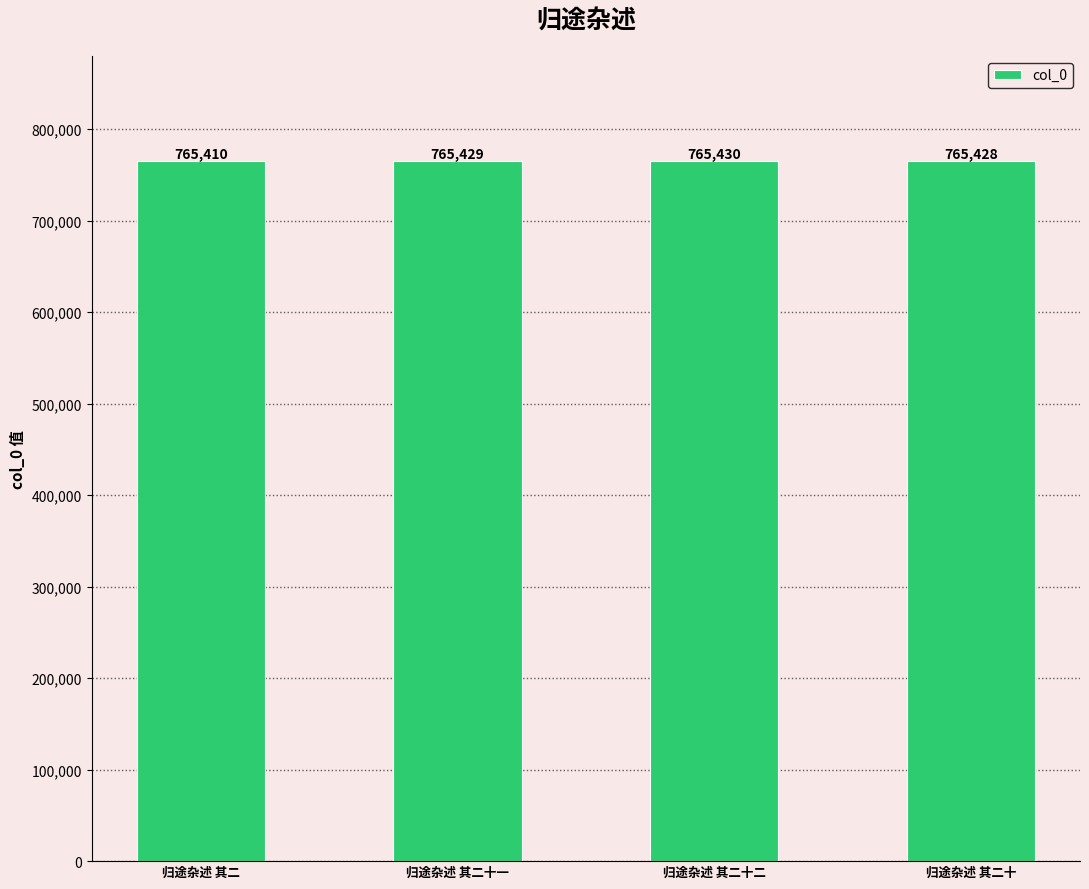

Is it true that the value at 归途杂述 其二十一 is 1254078?

False